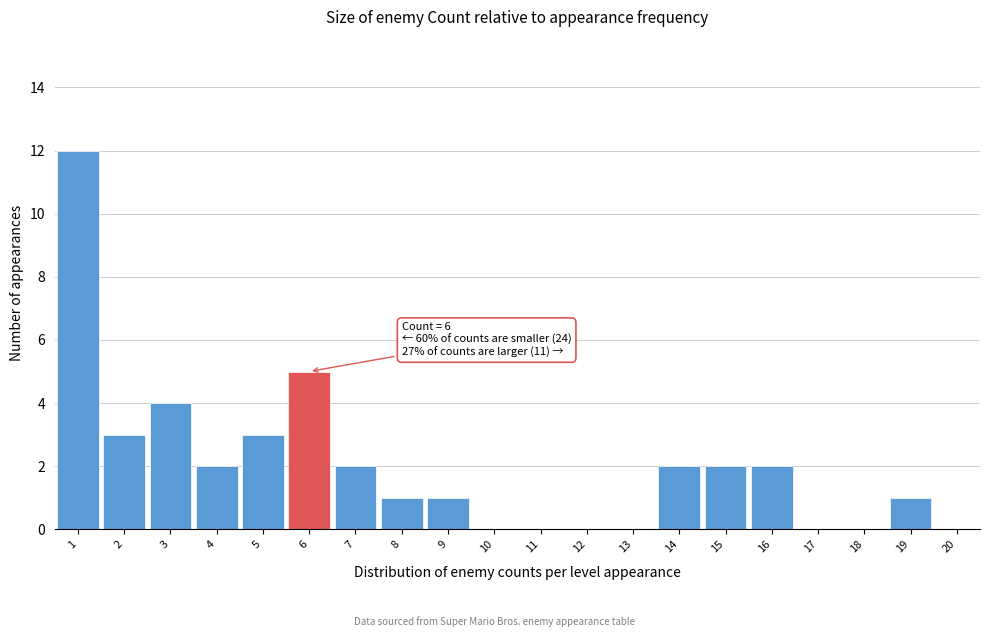

Reading left to right, list all the values displayed in this chart.

1=12	2=3	3=4	4=2	5=3	6=5	7=2	8=1	9=1	10=0	11=0	12=0	13=0	14=2	15=2	16=2	17=0	18=0	19=1	20=0